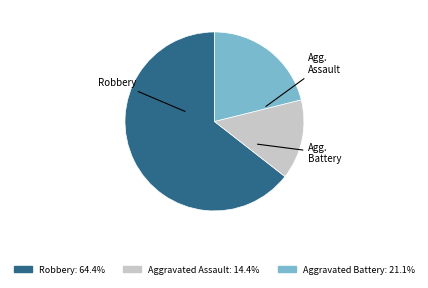

Does any single category account for the majority?

Yes